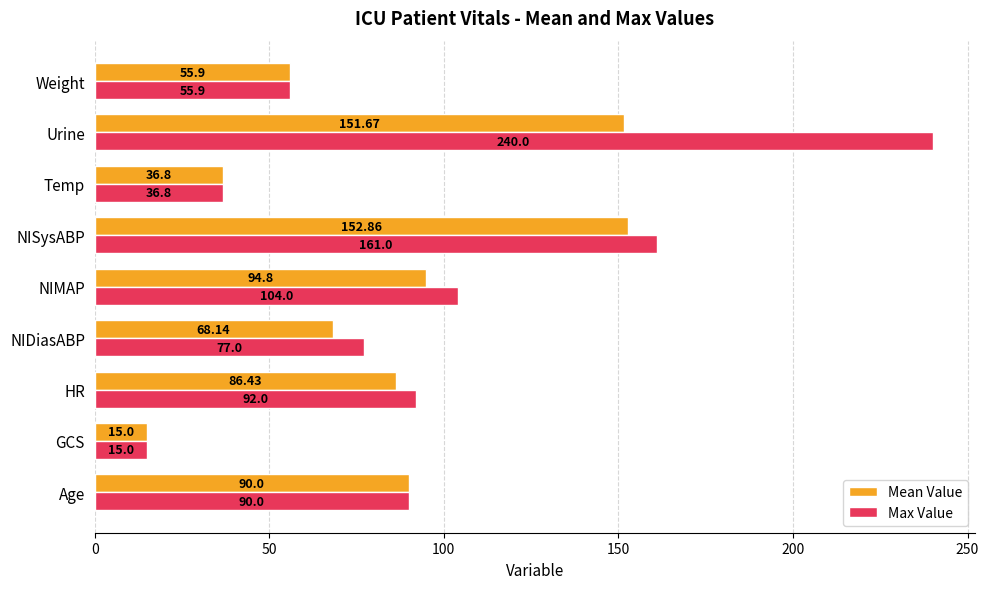

At which label does Max Value reach its minimum?

GCS